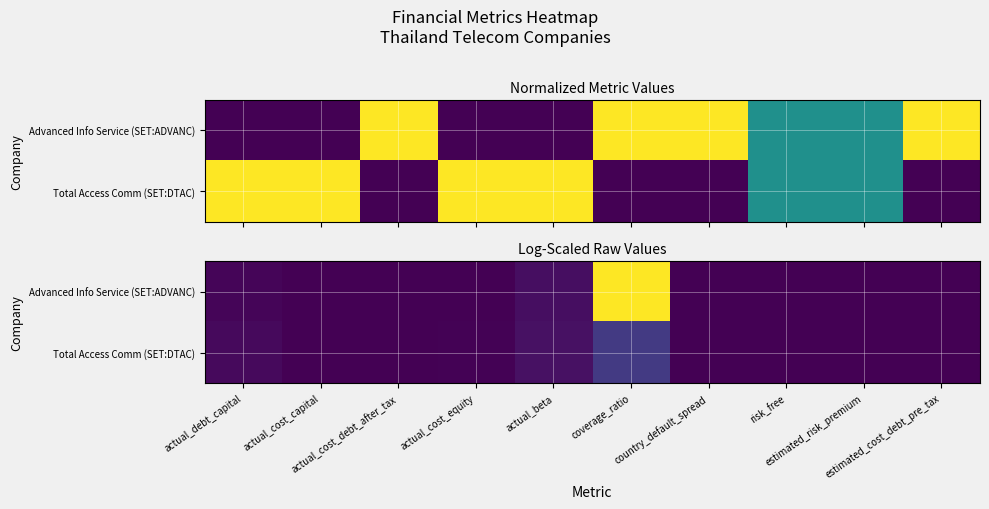

Which category has the lowest value in the Total Access Comm (SET:DTAC) series?

country_default_spread